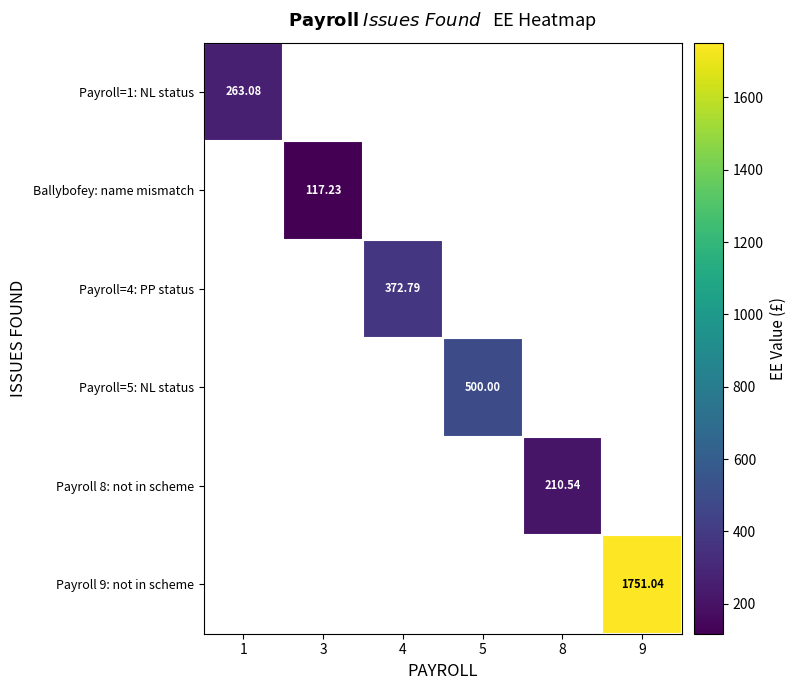

Is the value of Ballybofey: name mismatch at 1 greater than the value of Payroll=1: NL status at 1?

No